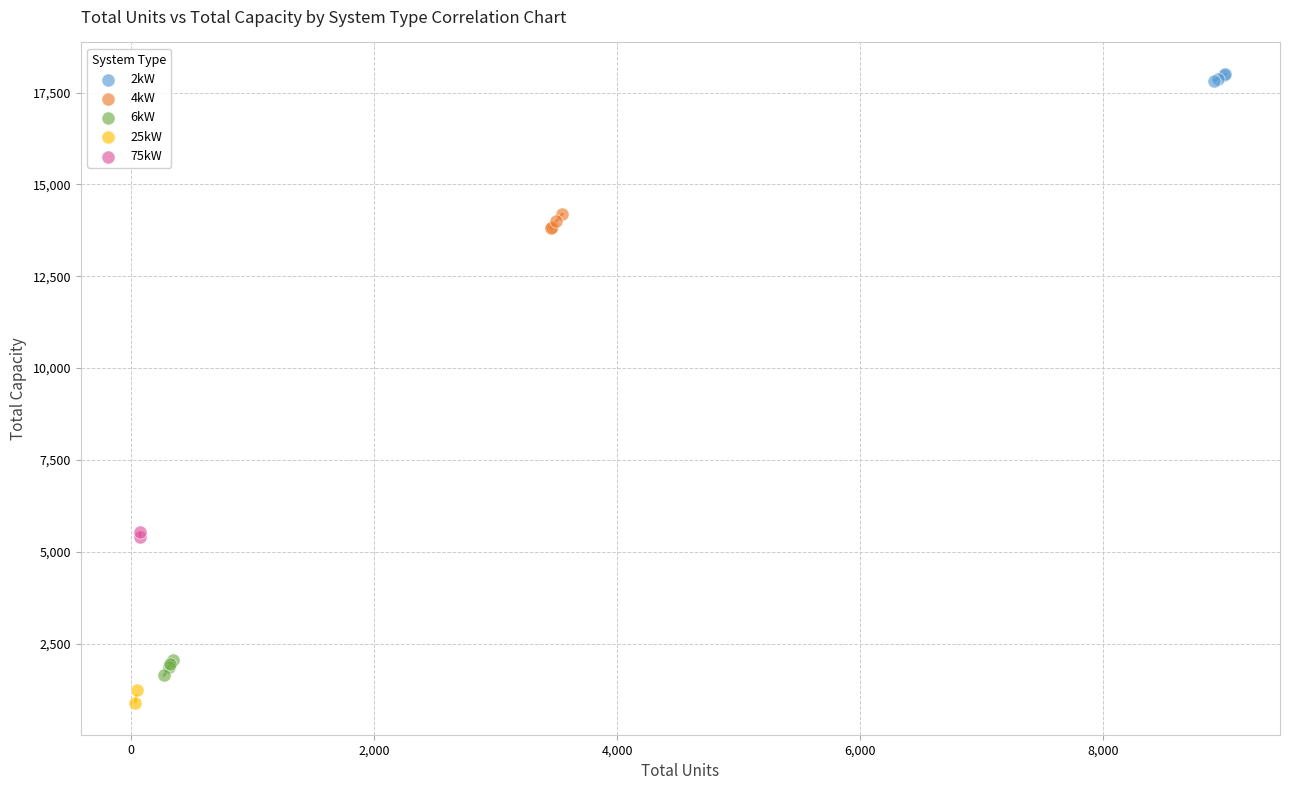

What are all the series names shown in the legend?

2kW, 4kW, 6kW, 25kW, 75kW